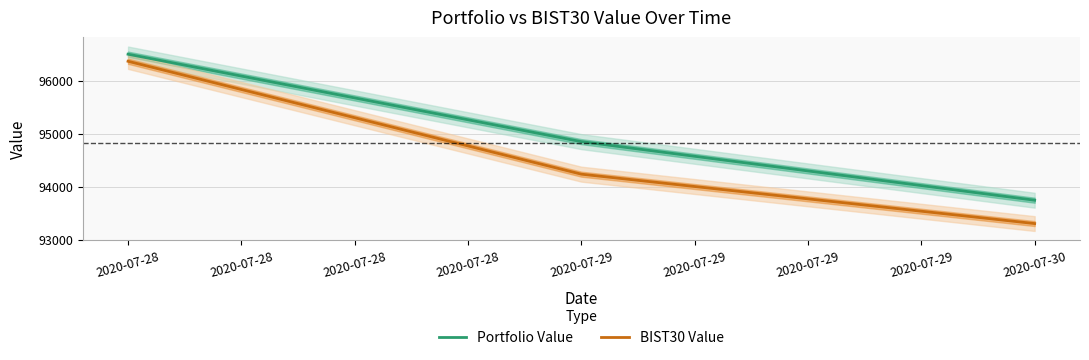

Does the chart display data point markers on the line(s)?

No